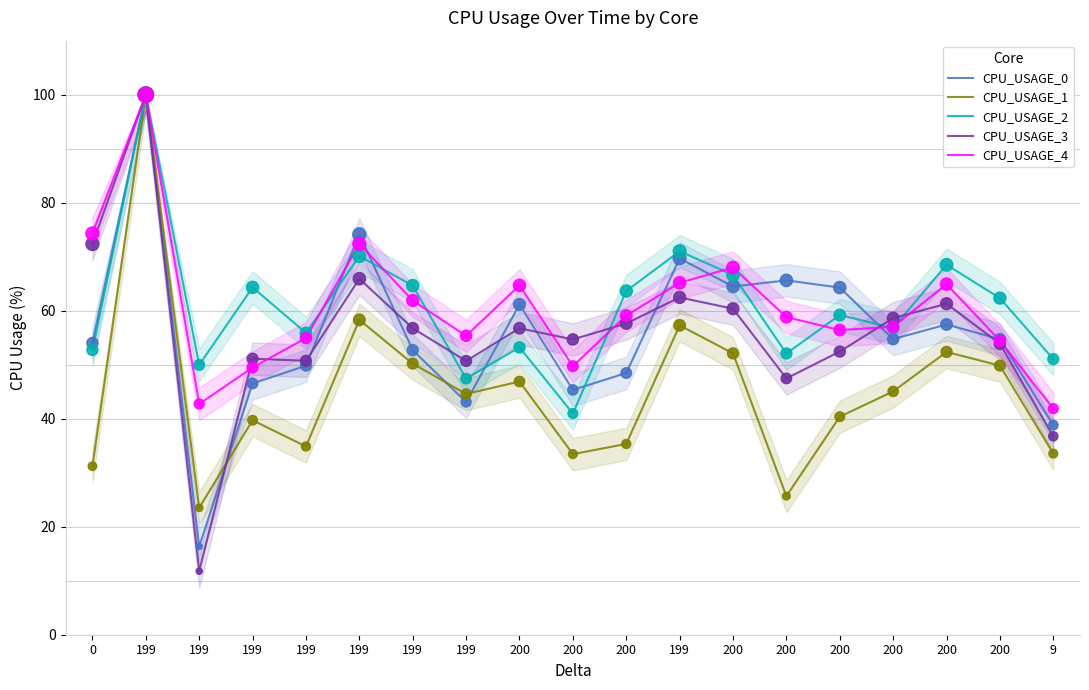

What is the total value across all series at 200?

282.7